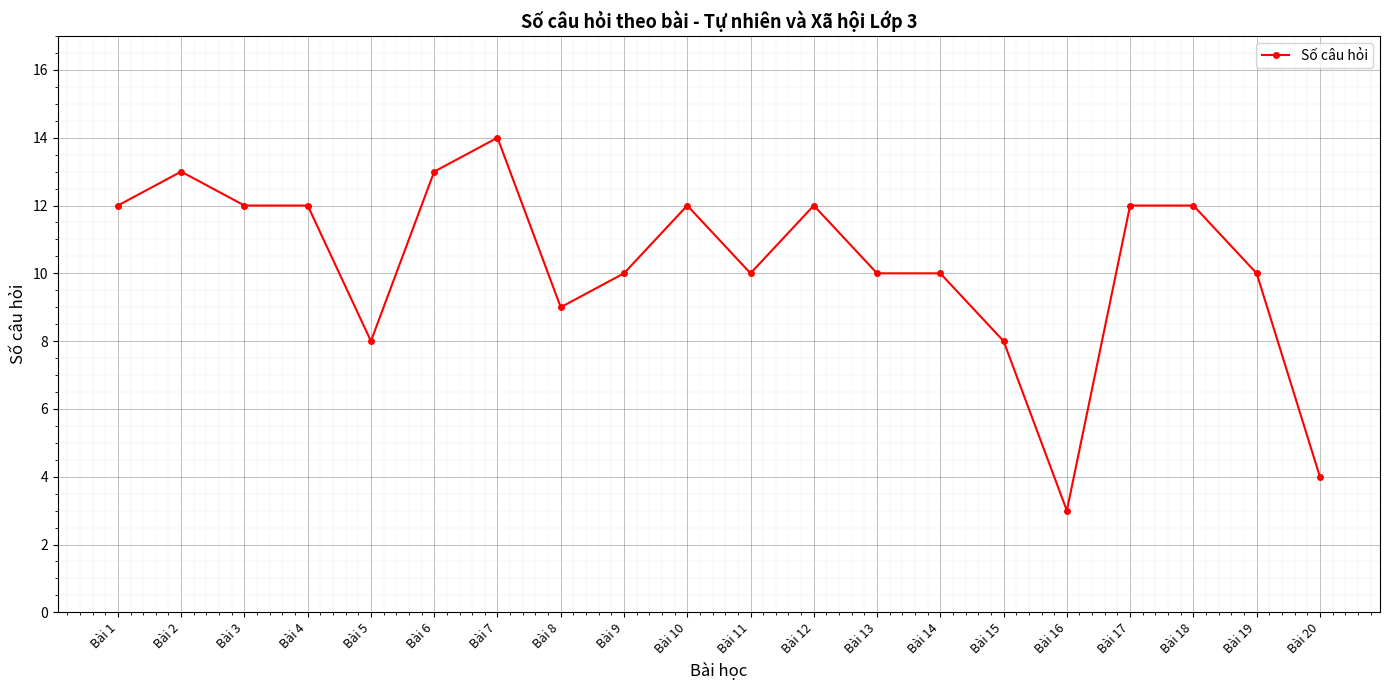

Where is the first local maximum?

Bài 2